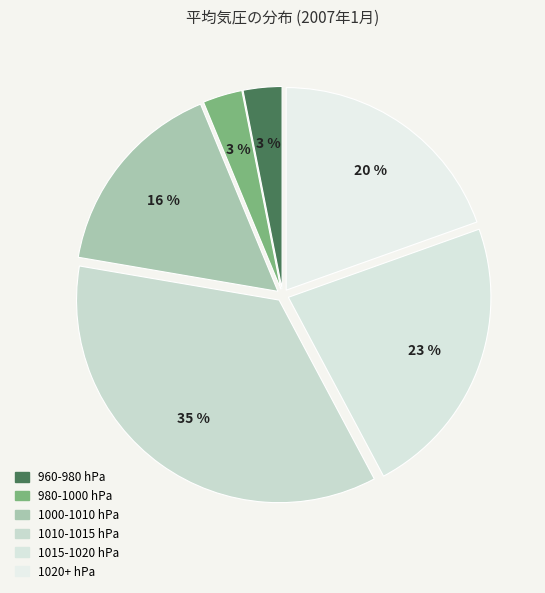

Which category has the biggest portion of the pie?

1010-1015 hPa